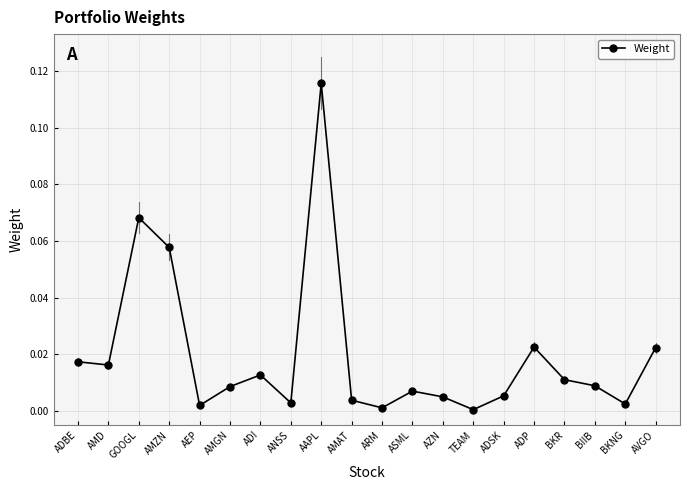

How many points are higher than both their immediate neighbors (excluding endpoints)?

5